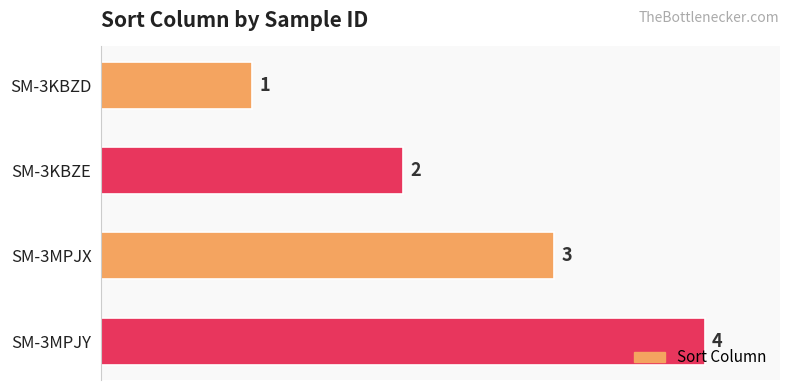

Approximately how many times larger is the value at SM-3MPJY compared to SM-3KBZE?

2.0